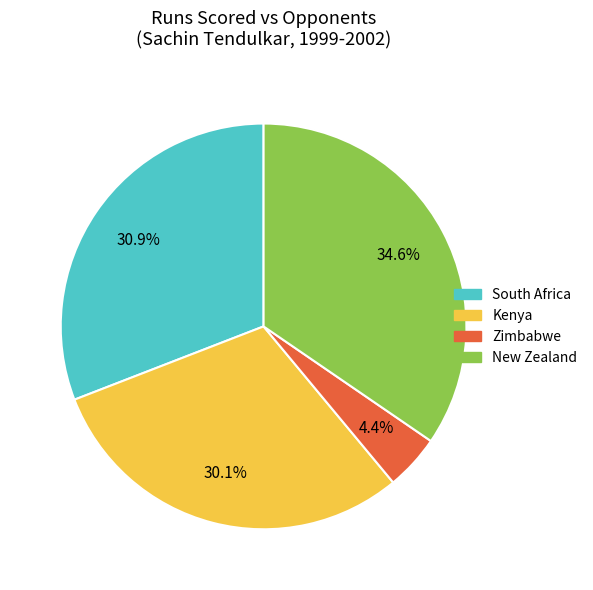

To the nearest percent, what is the average slice percentage?

25%